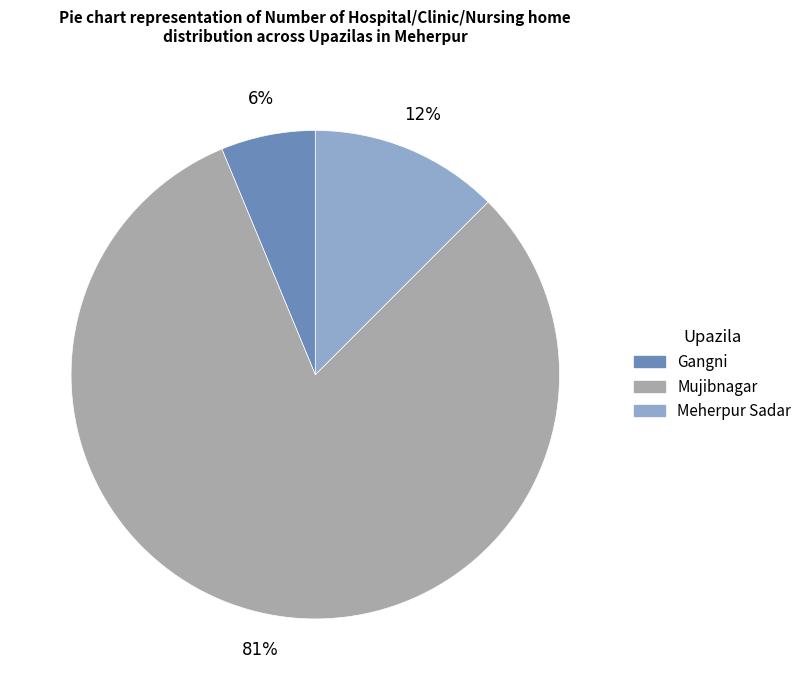

To the nearest percent, what is the average slice percentage?

33%